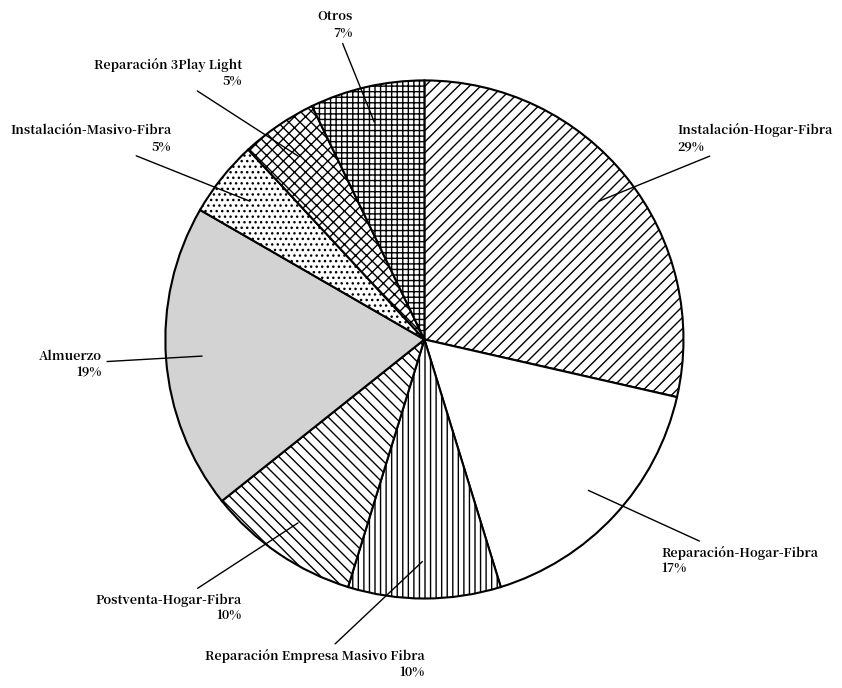

Does any single category account for the majority?

No